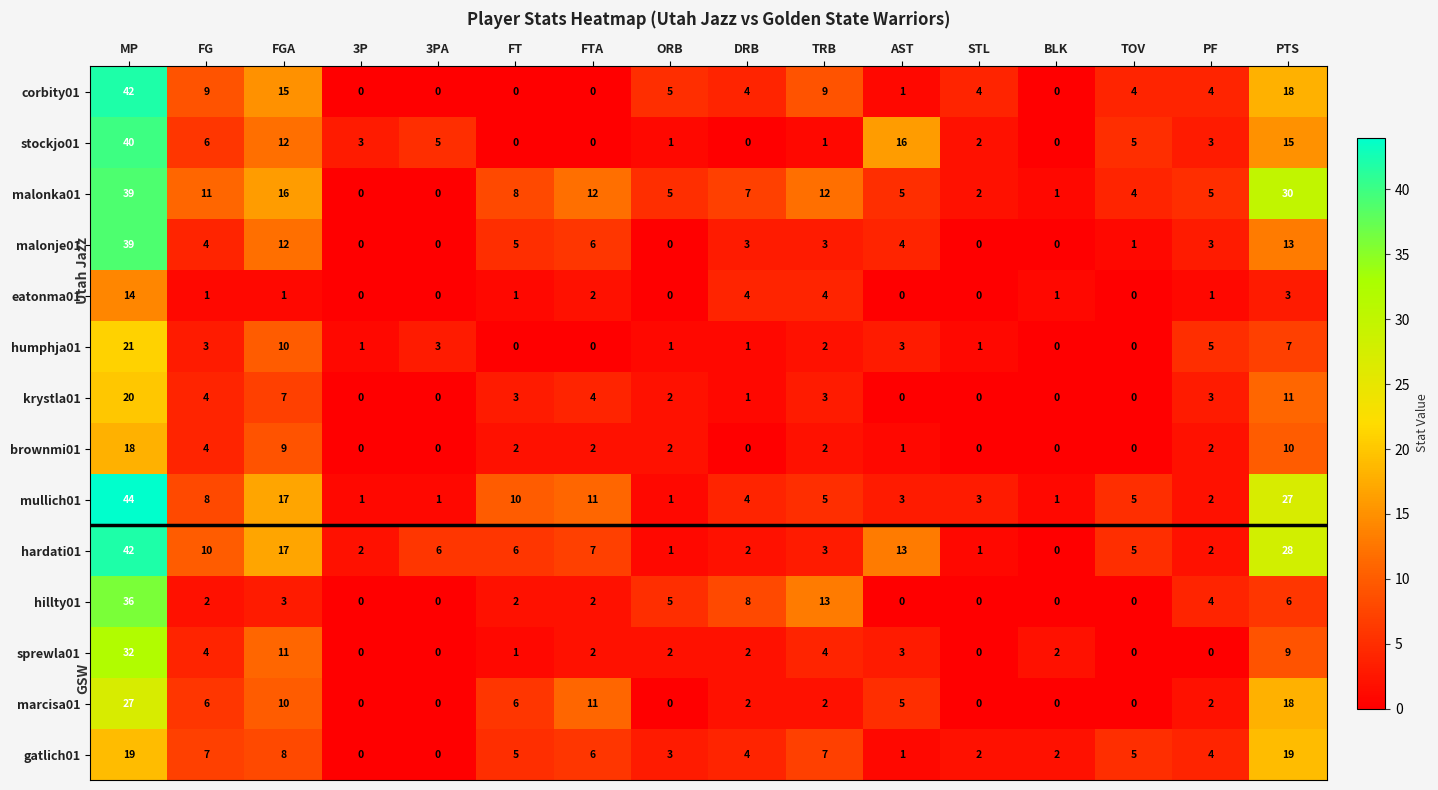

The value of brownmi01 at FT is 2. True or false?

True